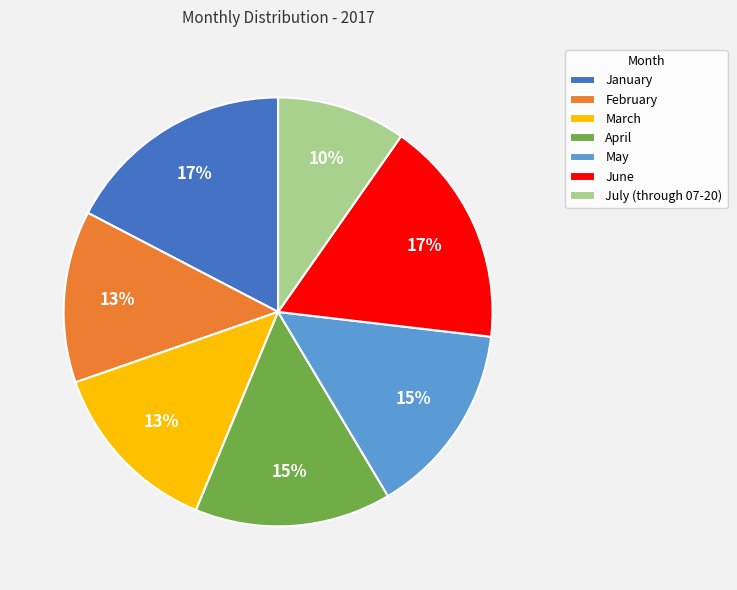

Is it true that July (through 07-20) is 1% of the pie?

False